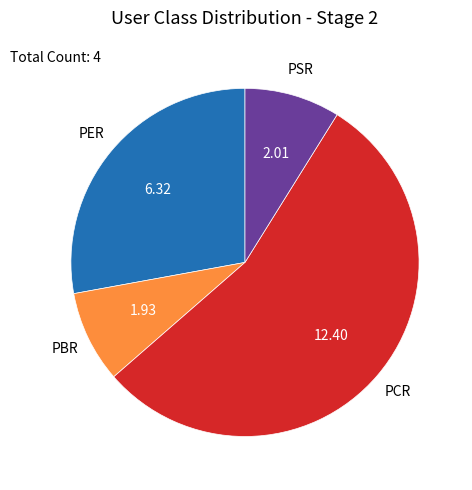

Which slice is the largest?

PCR